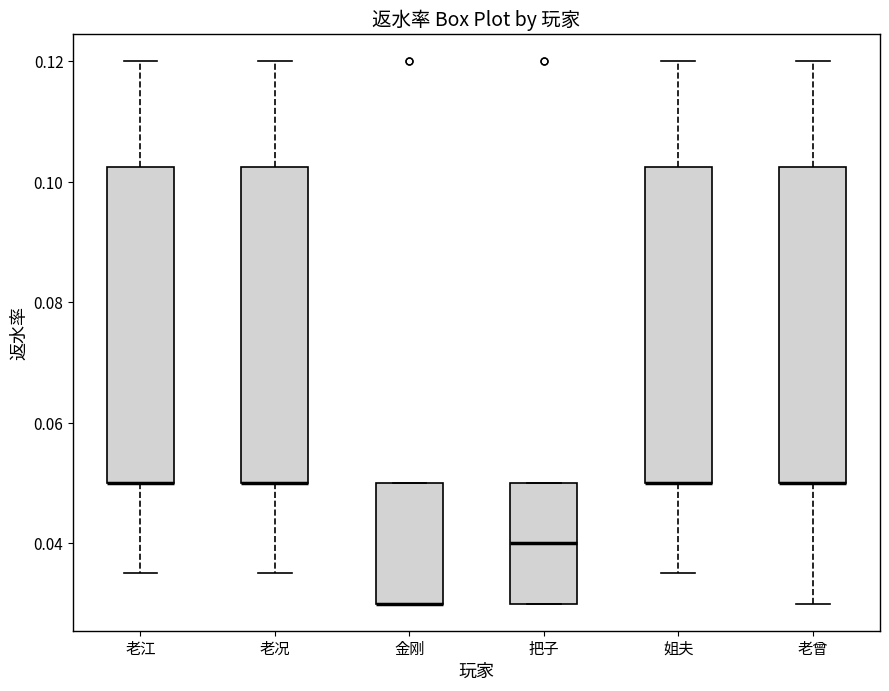

Reading left to right, transcribe this box plot: for each box, give where its median line is, the range the box spans, and where its two whiskers end, as read against the y-axis. The values are not printed on the chart, so give them approximately, as read against the axis.

老江: median 0.050 (drawn on the box's lower edge), box 0.050 to 0.102, whiskers 0.036 to 0.120
老况: median 0.050 (drawn on the box's lower edge), box 0.050 to 0.102, whiskers 0.036 to 0.120
金刚: median 0.030 (drawn on the box's lower edge), box 0.030 to 0.050, whiskers 0.030 to 0.050
把子: median 0.040, box 0.030 to 0.050, whiskers 0.030 to 0.050
姐夫: median 0.050 (drawn on the box's lower edge), box 0.050 to 0.102, whiskers 0.036 to 0.120
老曾: median 0.050 (drawn on the box's lower edge), box 0.050 to 0.102, whiskers 0.030 to 0.120